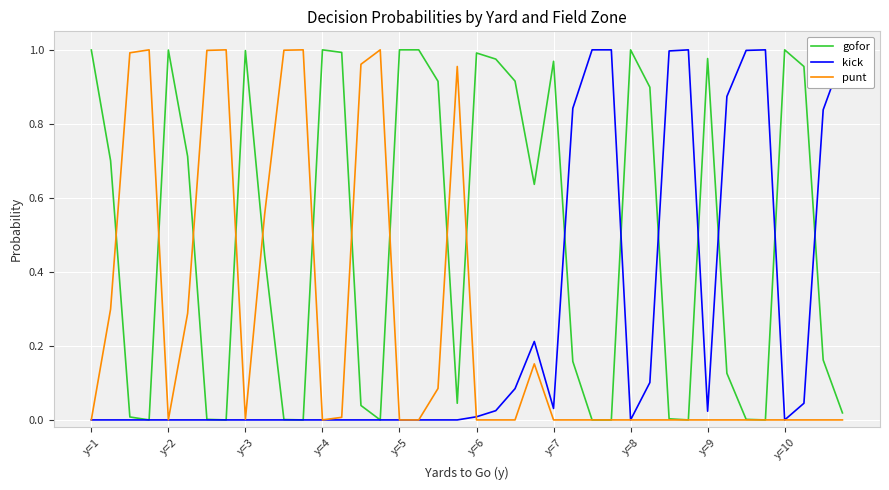

In punt, how many points are lower than both neighbors (excluding endpoints)?

3